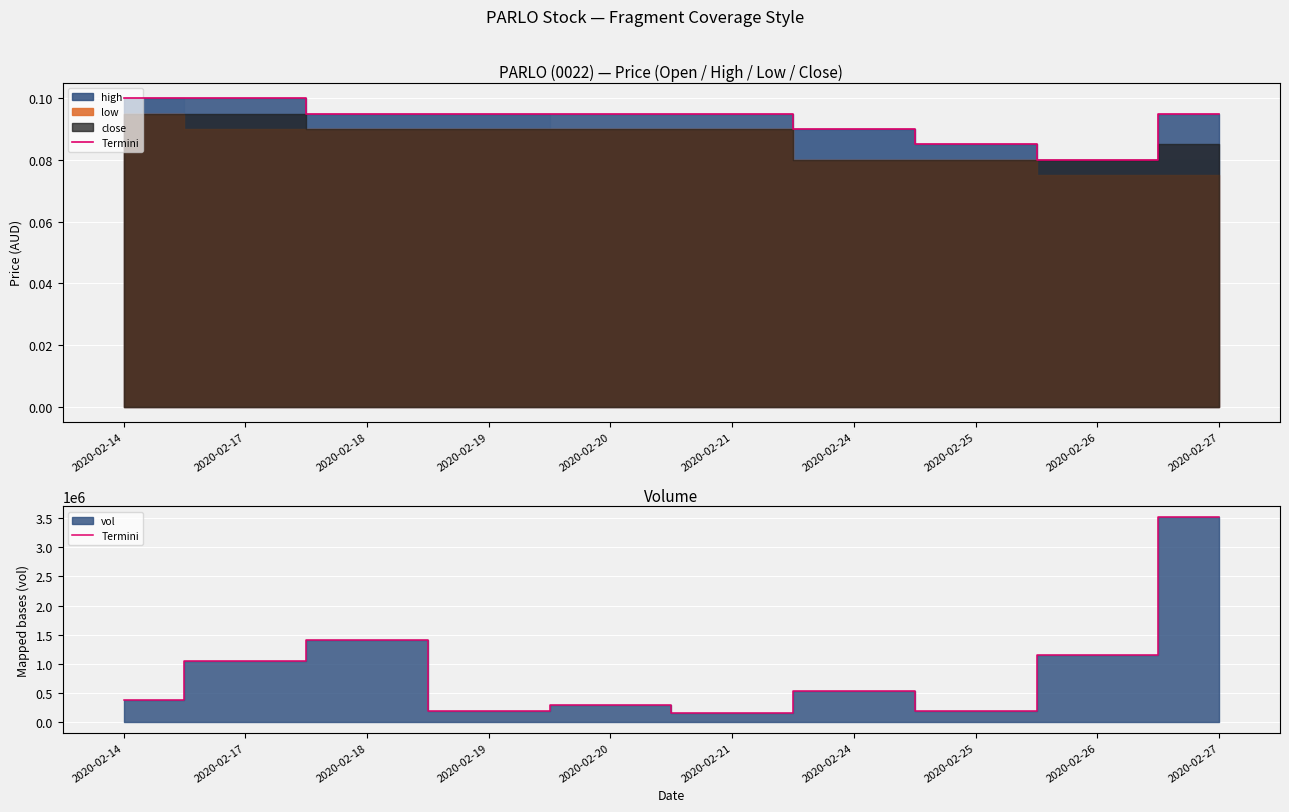

Reading left to right, what are all the values shown in this chart?

383600	1050400	1418700	186900	296000	165600	542300	201500	1147300	3522000